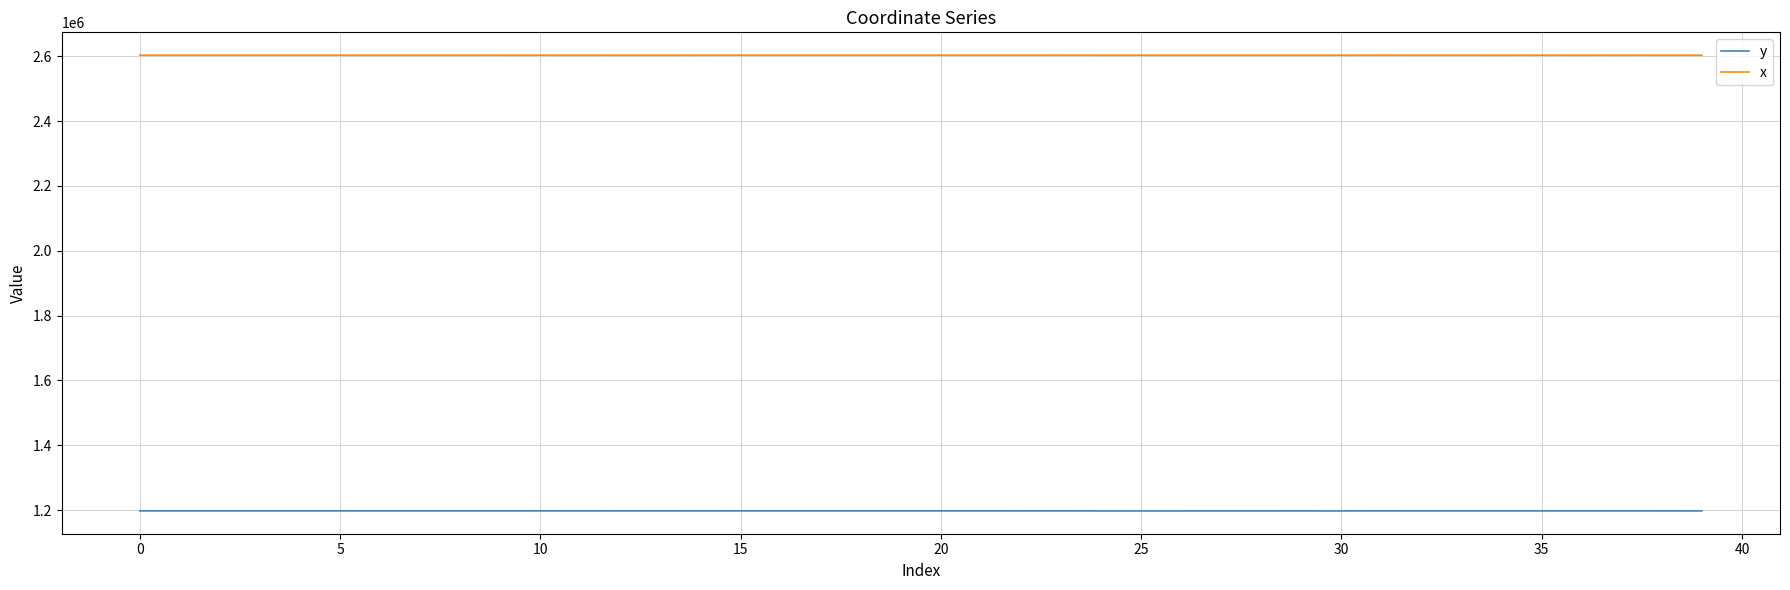

List the series in order of their overall mean, lowest first.

y, x